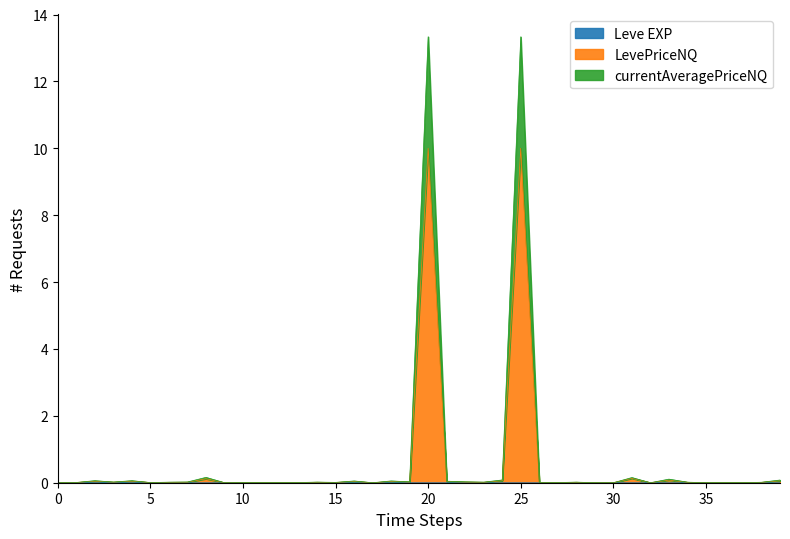

At which category does LevePriceNQ reach its first local peak?

1